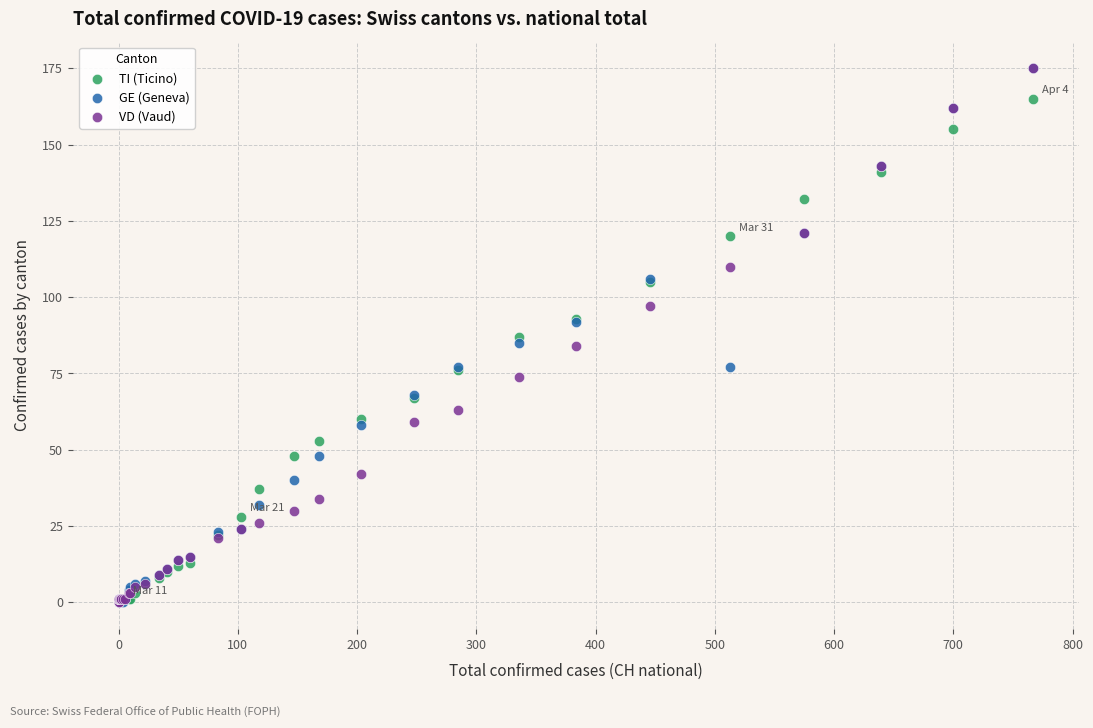

What are all the series names shown in the legend?

TI (Ticino), GE (Geneva), VD (Vaud)